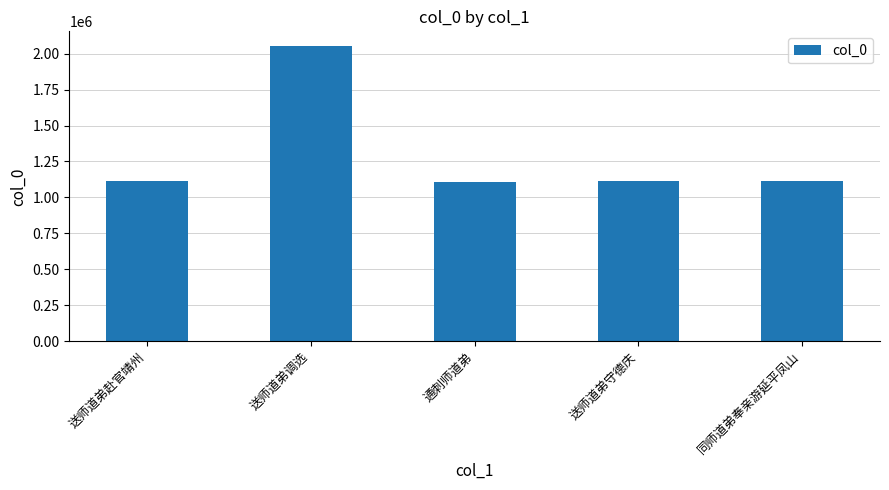

Is it true that the value at 同师道弟奉亲游延平凤山 is 1514312?

False